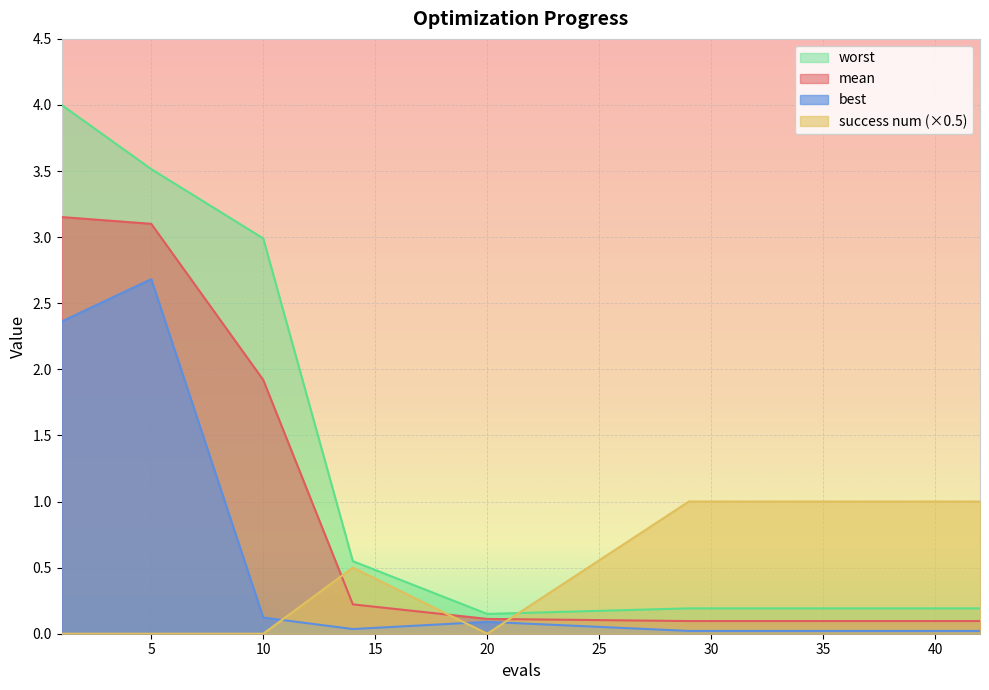

True or false: best has more than 2 interior local peaks.

False